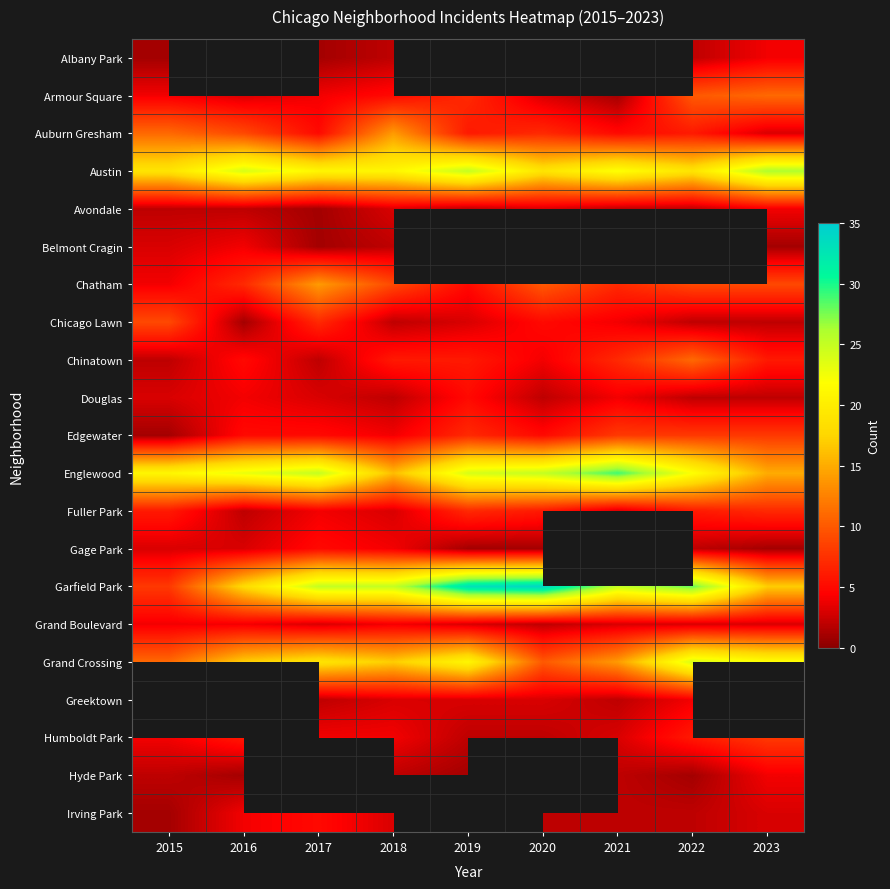

What is the maximum value shown in the chart?

34.0